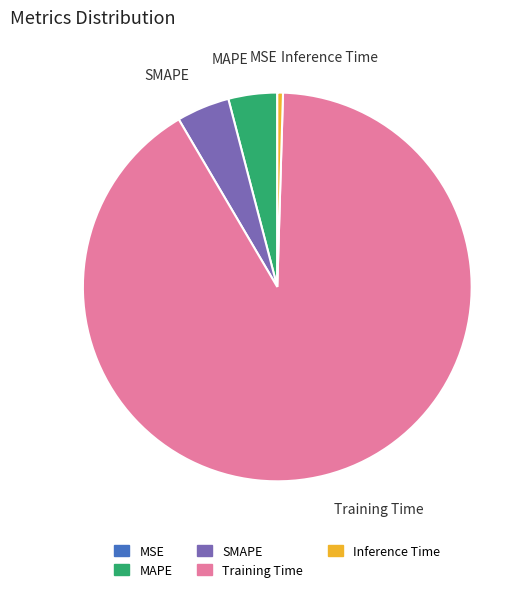

Is it true that Inference Time is 0% of the pie?

True